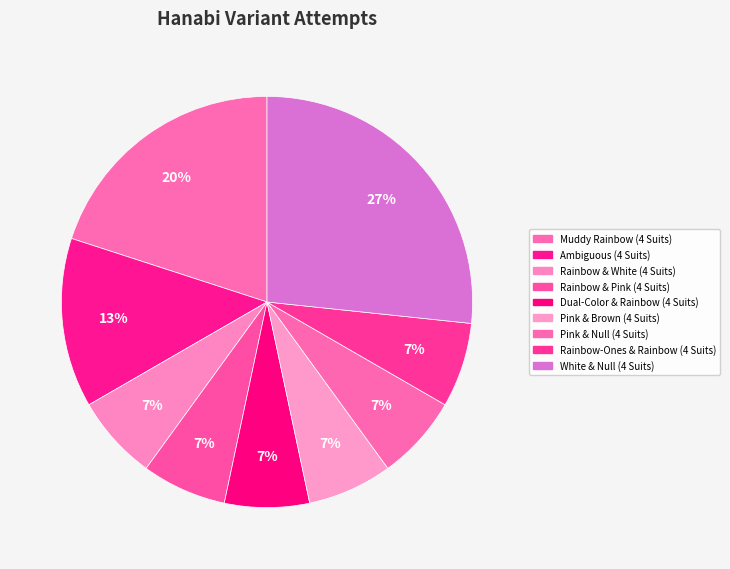

How many slices are in this pie chart?

9